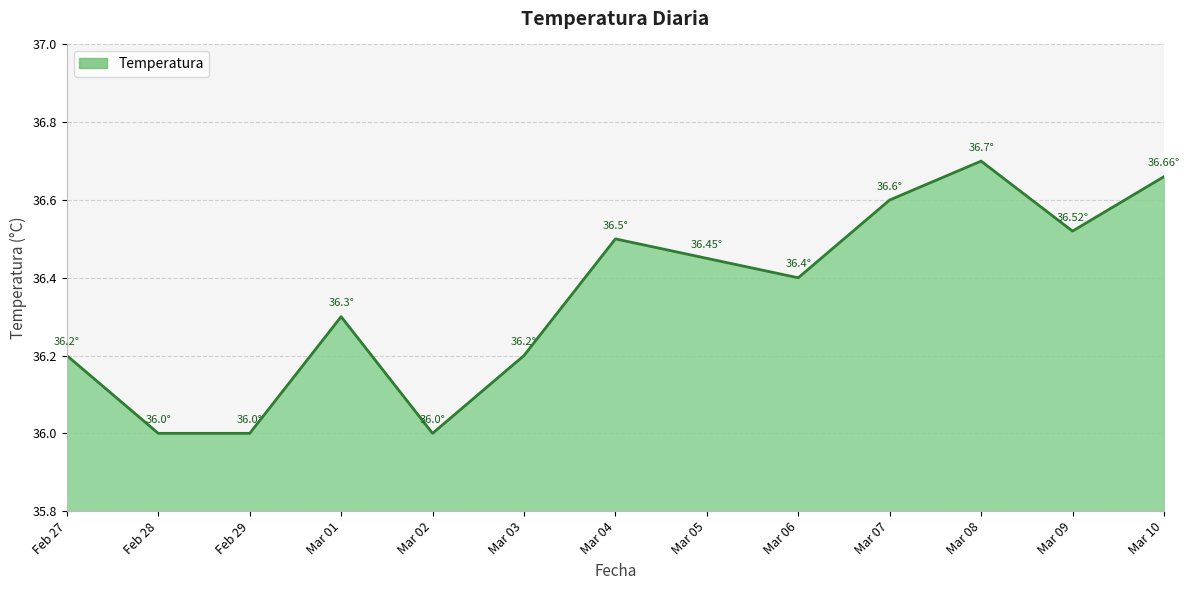

How many lines are shown in the chart?

1